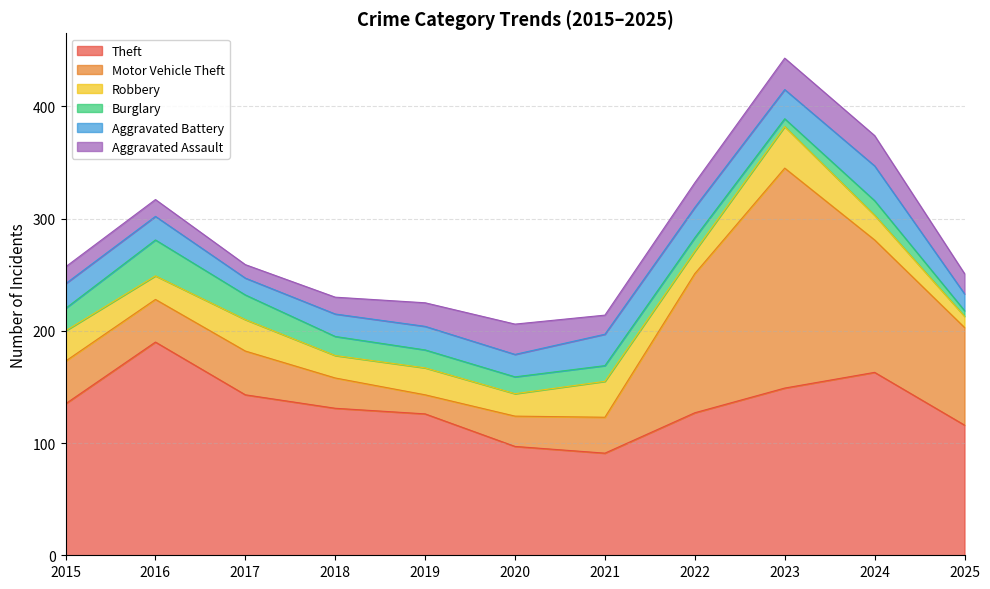

Reading left to right, list all the values displayed in this chart.

Theft: 2015=135	2016=190	2017=143	2018=131	2019=126	2020=97	2021=91	2022=127	2023=149	2024=163	2025=116
Motor Vehicle Theft: 2015=38	2016=38	2017=39	2018=27	2019=17	2020=27	2021=32	2022=124	2023=196	2024=118	2025=87
Robbery: 2015=27	2016=21	2017=28	2018=20	2019=24	2020=20	2021=32	2022=20	2023=37	2024=22	2025=10
Burglary: 2015=20	2016=32	2017=22	2018=17	2019=16	2020=15	2021=14	2022=12	2023=7	2024=13	2025=5
Aggravated Battery: 2015=22	2016=21	2017=15	2018=20	2019=21	2020=20	2021=28	2022=27	2023=26	2024=31	2025=15
Aggravated Assault: 2015=15	2016=15	2017=12	2018=15	2019=21	2020=27	2021=17	2022=22	2023=28	2024=27	2025=18